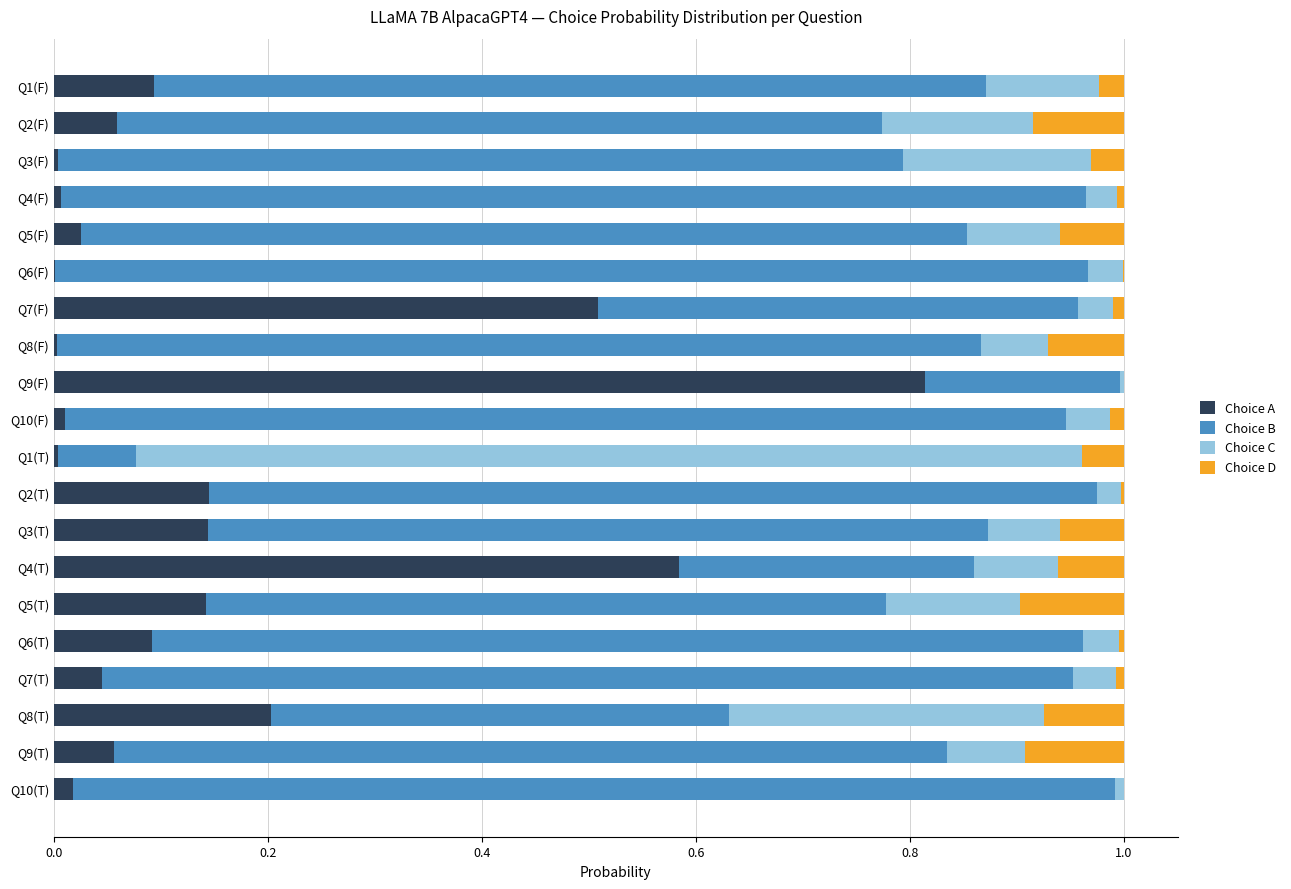

Which category has the highest value in the Choice A series?

Q9(F)